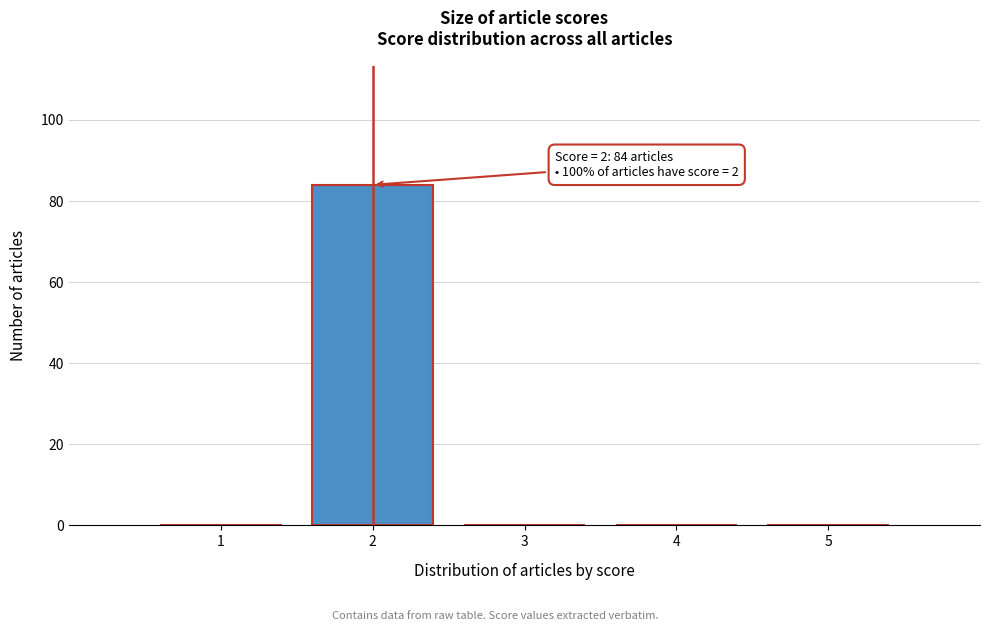

Over which range of the x-axis is the bar tallest?

1.5 to 2.5